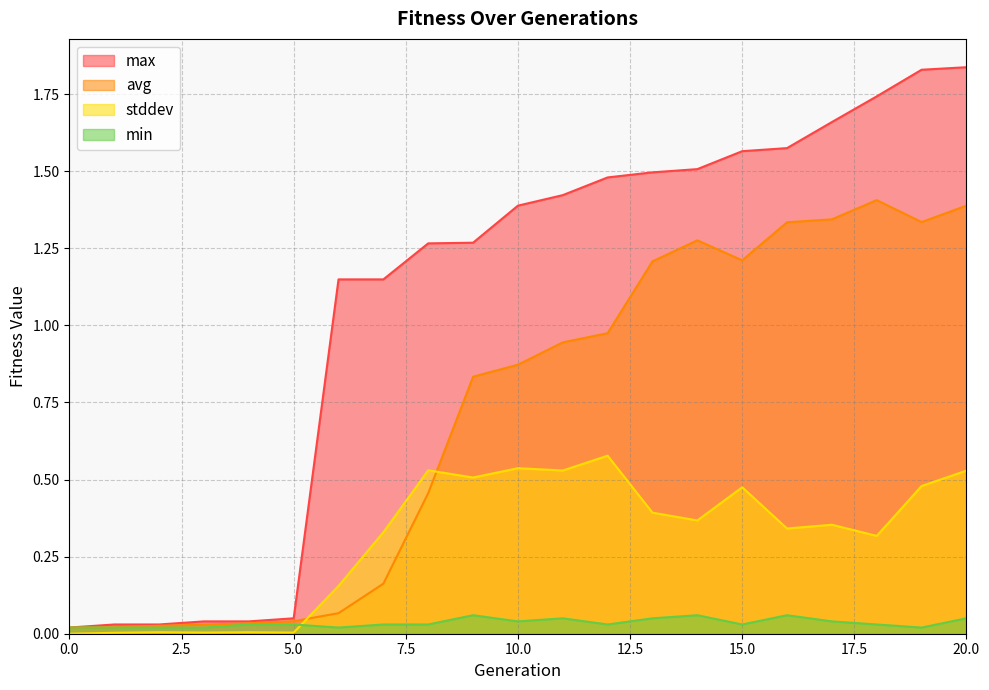

How many lines are shown in the chart?

4